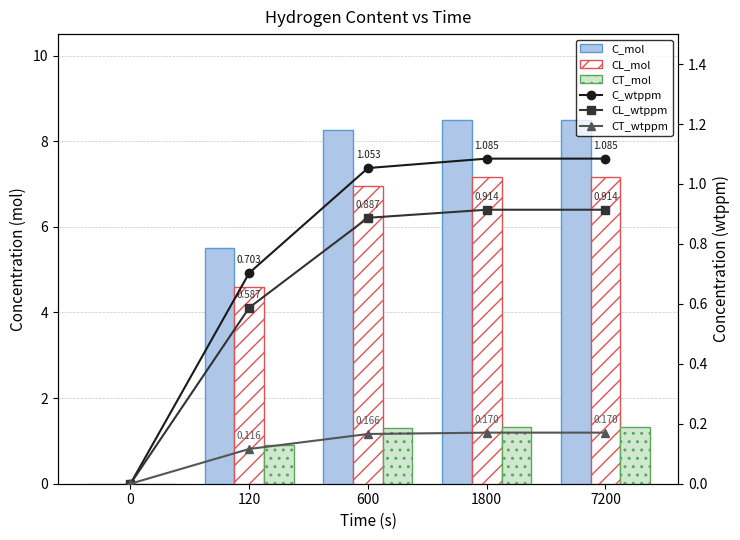

How many positive values does the C_mol series have?

4